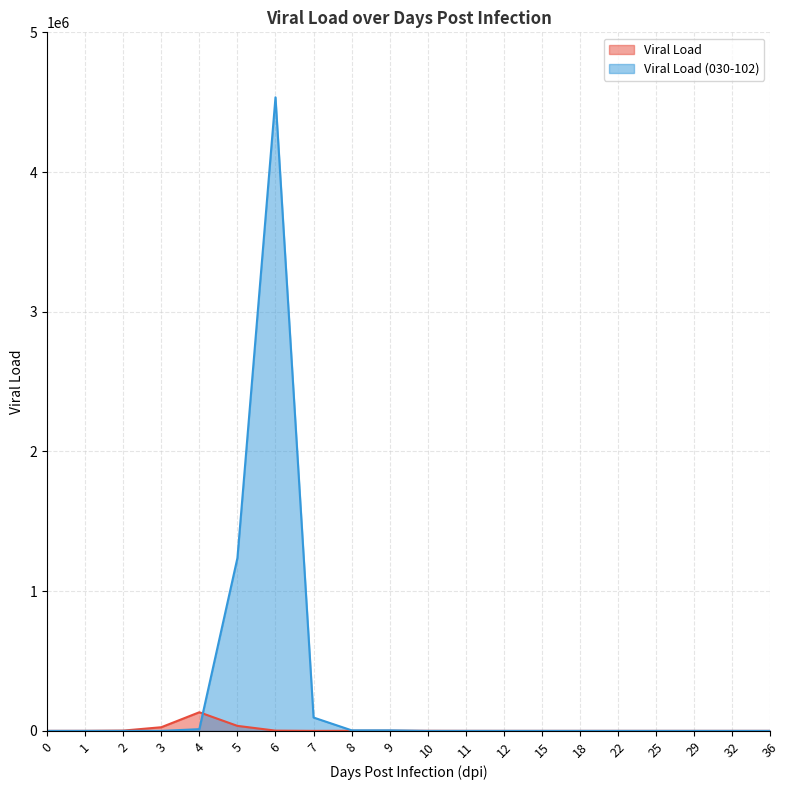

What is the total value across all series at 8?

4488.3